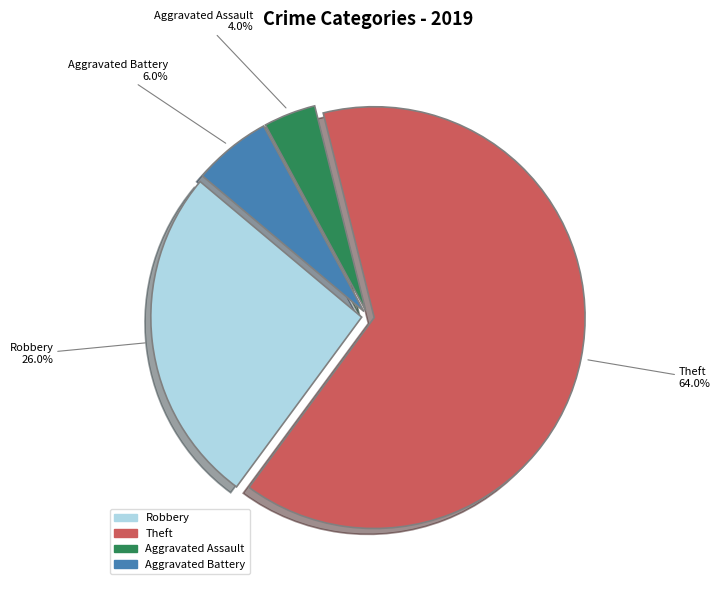

Is there a majority slice in this chart?

Yes